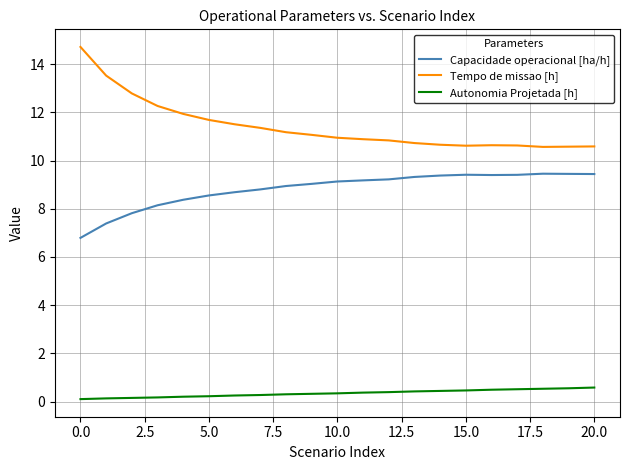

What is the highest value of the Capacidade operacional [ha/h] series?

9.5